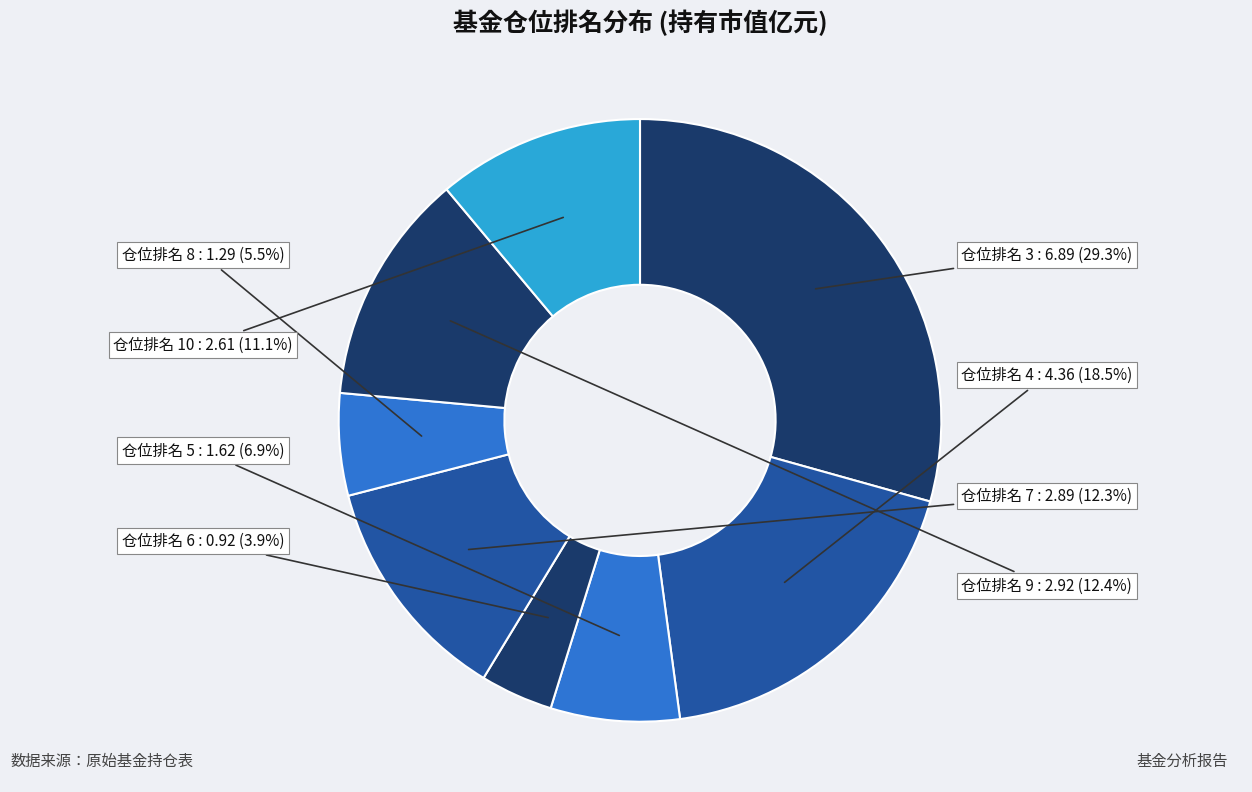

Which category has the biggest portion of the pie?

仓位排名 3